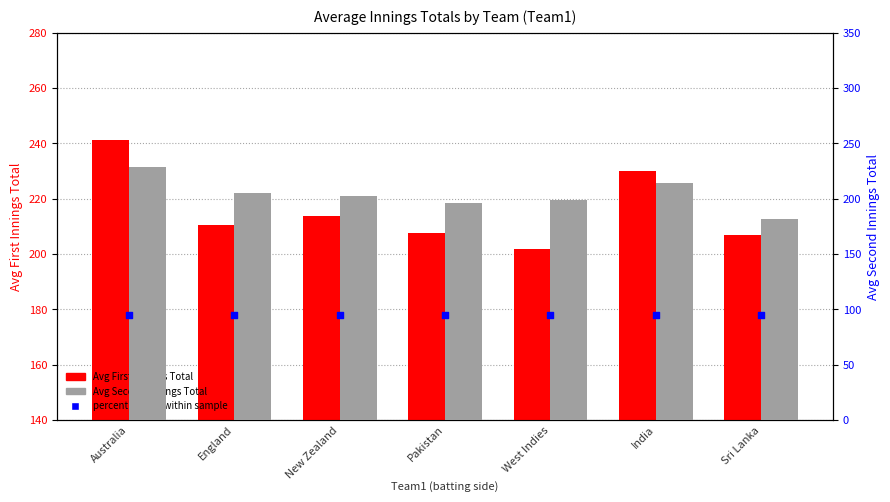

Which series has the largest Y range (max minus min)?

Avg Second Innings Total